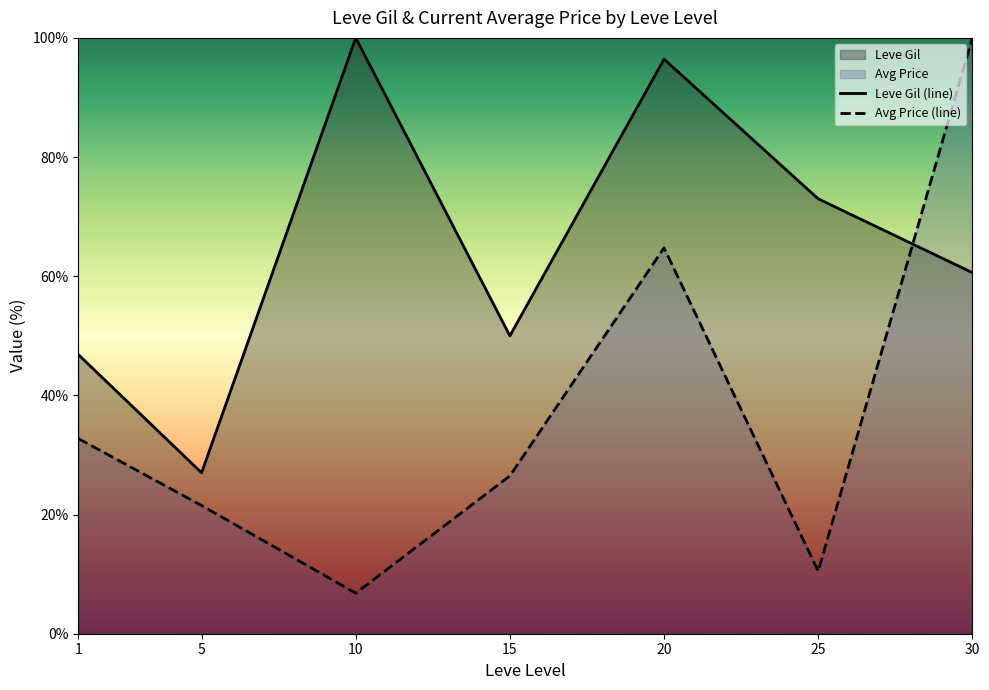

What is the difference between the maximum and second lowest values in the Avg Price (line) series?

89.5